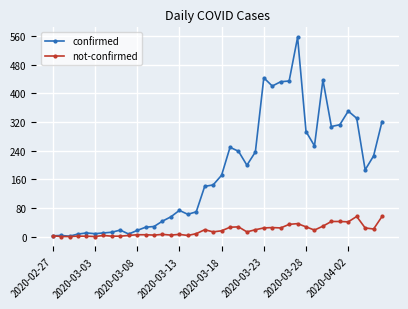

At how many categories does at least one series exceed 523?

1